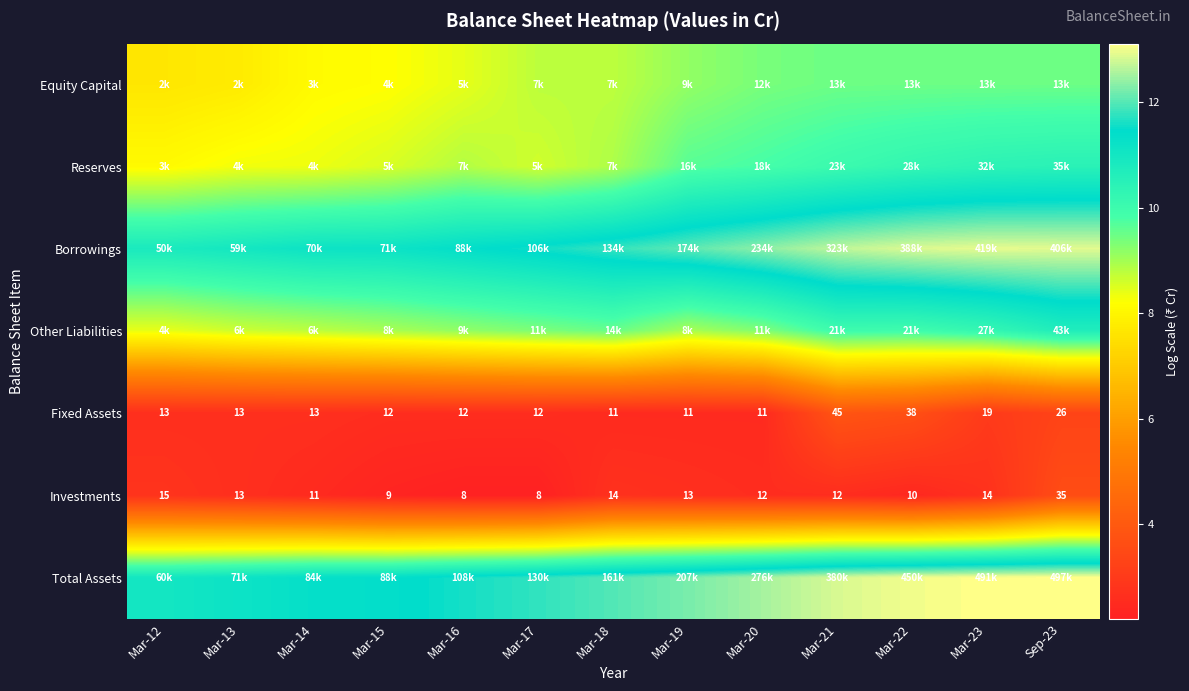

What is the difference between the Reserves values at Mar-17 and Mar-16?

0.2